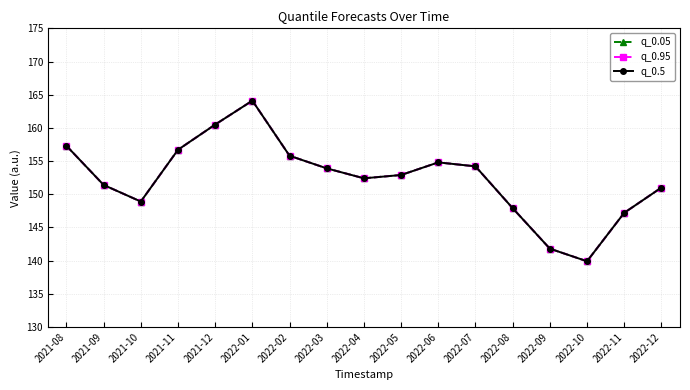

How many lines are shown in the chart?

3